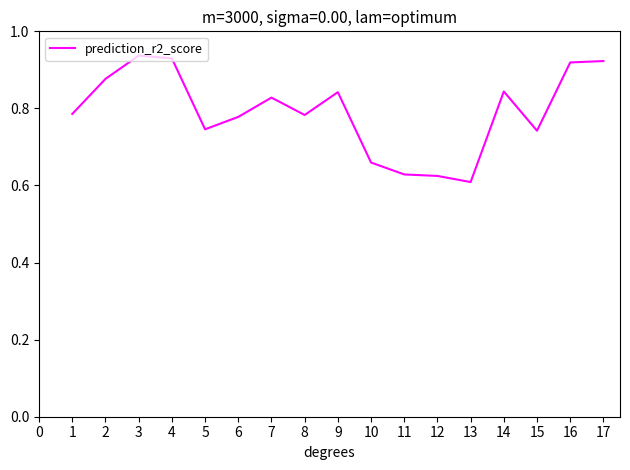

Between 16 and 5, which is larger?

16